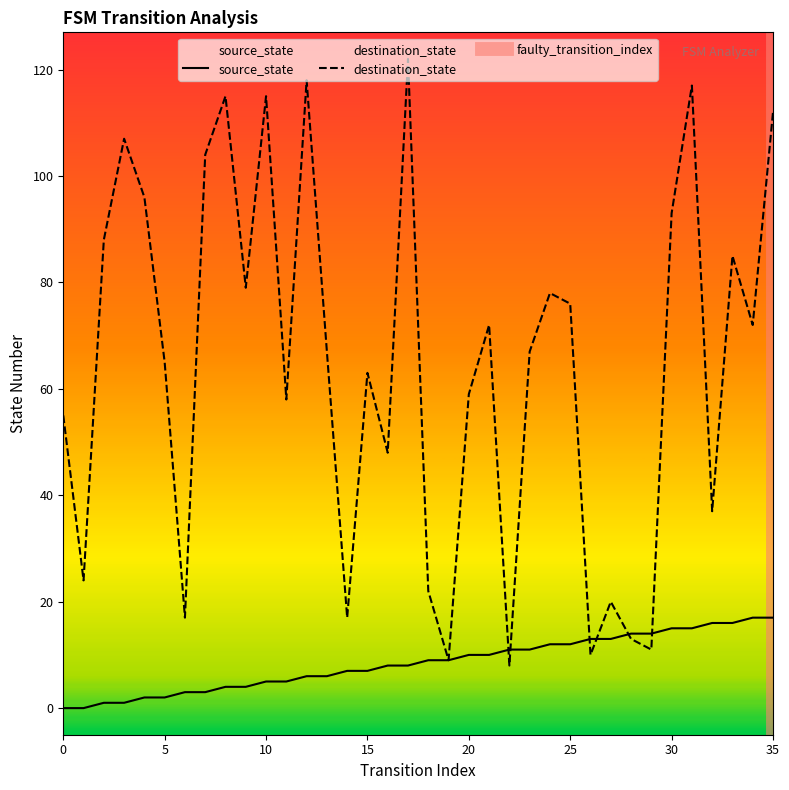

Reading left to right, extract all data points from this chart.

source_state: 0=0	1=0	2=1	3=1	4=2	5=2	6=3	7=3	8=4	9=4	10=5	11=5	12=6	13=6	14=7	15=7	16=8	17=8	18=9	19=9	20=10	21=10	22=11	23=11	24=12	25=12	26=13	27=13	28=14	29=14	30=15	31=15	32=16	33=16	34=17	35=17
destination_state: 0=55	1=24	2=88	3=107	4=96	5=65	6=17	7=104	8=115	9=79	10=115	11=58	12=118	13=67	14=17	15=63	16=48	17=122	18=22	19=9	20=59	21=72	22=8	23=67	24=78	25=76	26=10	27=20	28=13	29=11	30=93	31=117	32=37	33=85	34=72	35=112